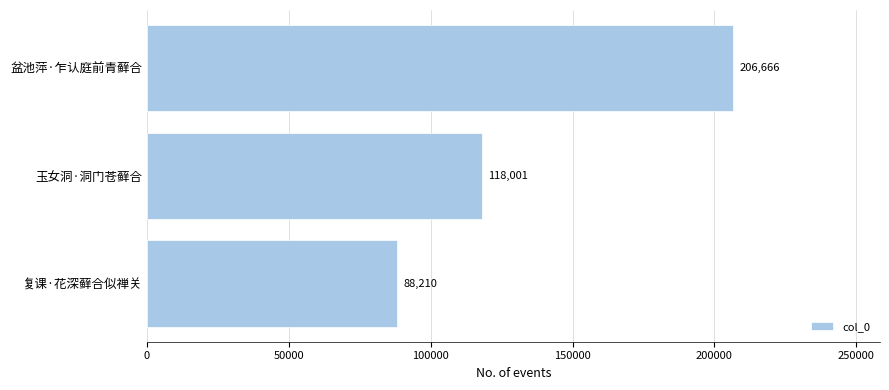

Count the values in the range 88210 to 206666.

3